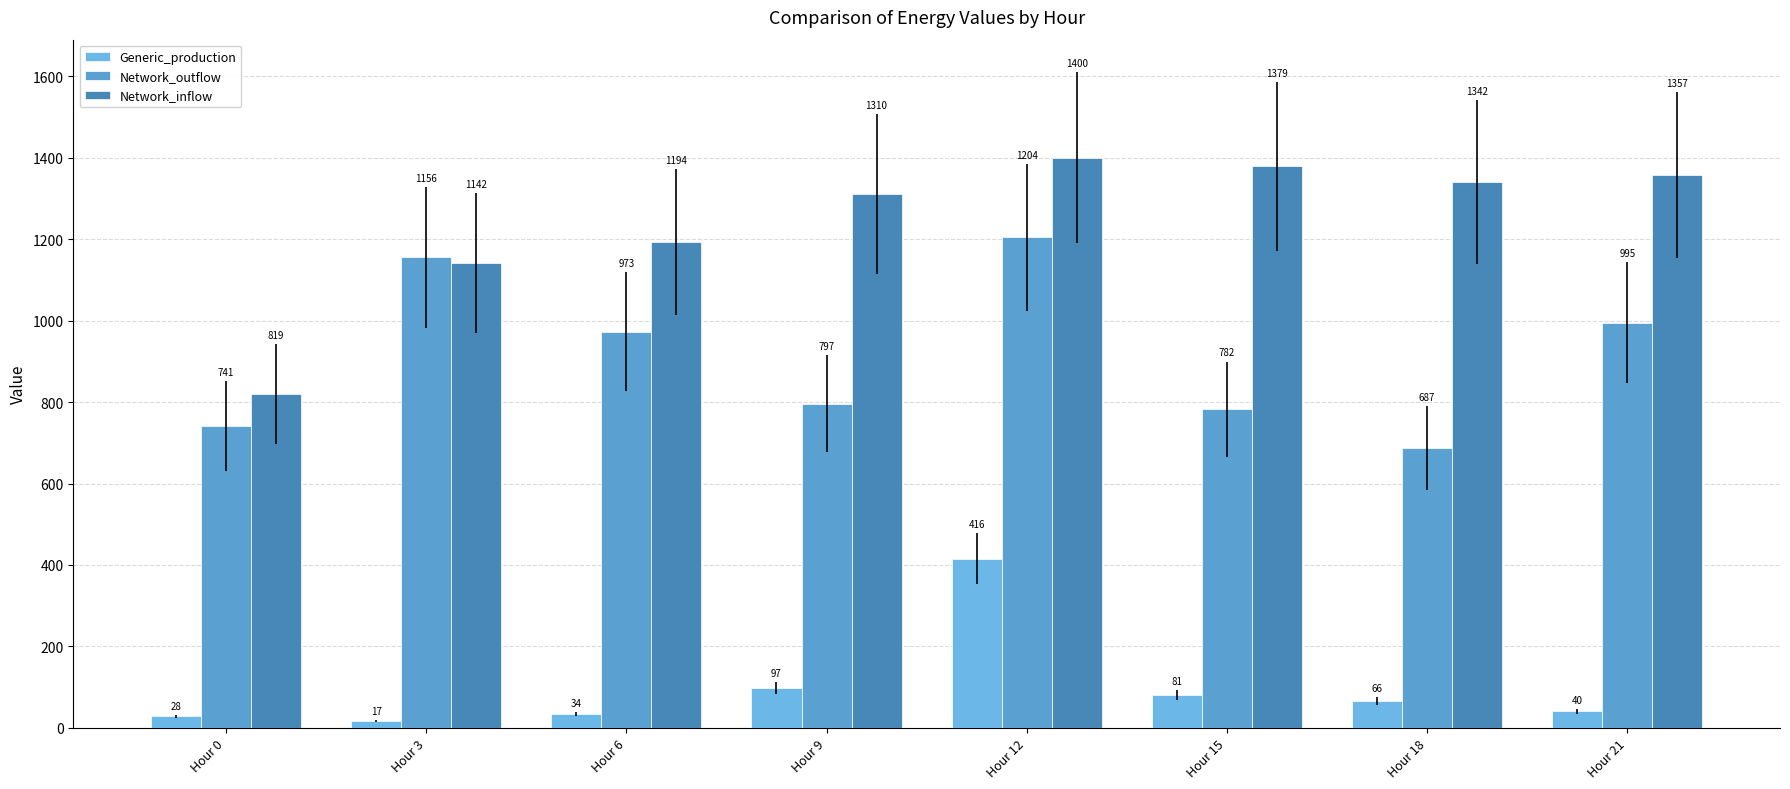

Reading right to left, what are all the values shown in this chart?

Generic_production: 39.9	66.4	80.9	415.7	97.2	33.6	17.3	27.8
Network_outflow: 995.3	687.4	782.3	1204.4	796.5	972.8	1155.6	740.8
Network_inflow: 1357.2	1341.6	1379.1	1400.0	1310.2	1194.1	1141.8	818.8